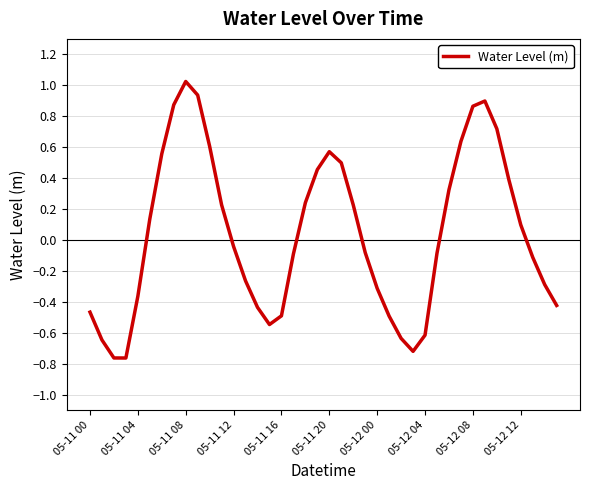

Count the number of categories in the chart.

40